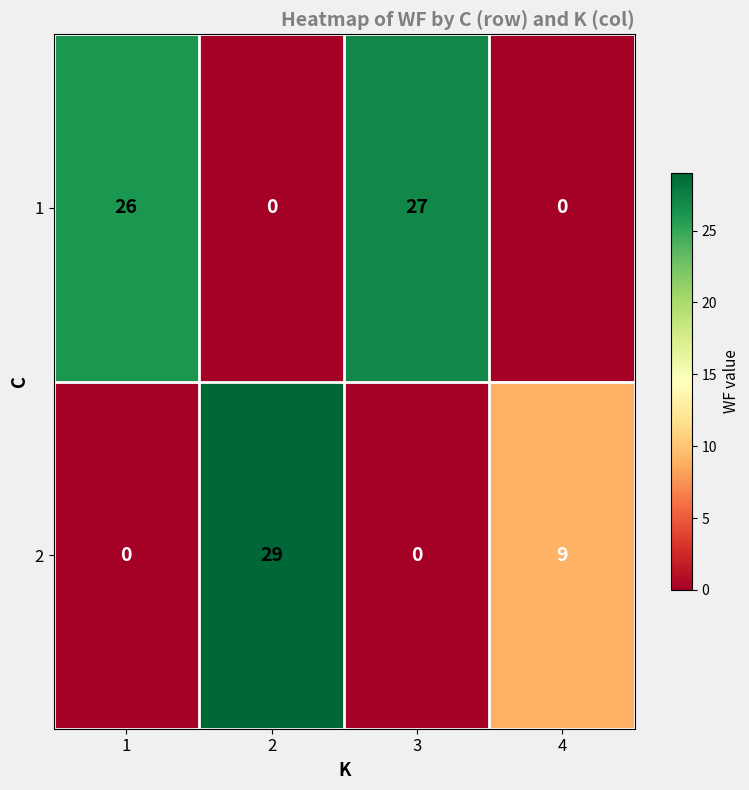

What is the average value of the 1 series?

13